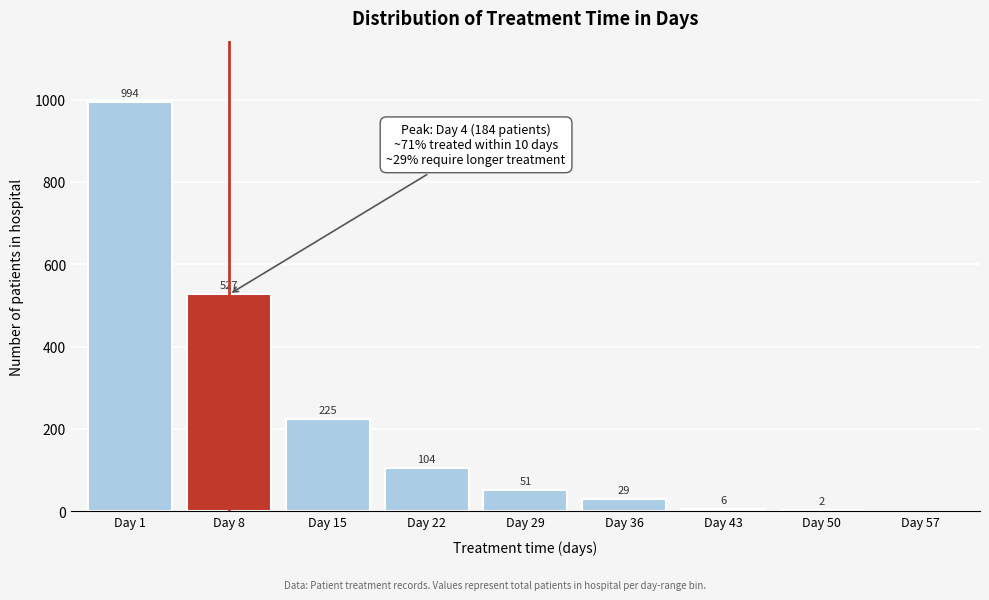

Reading left to right, what are all the values shown in this chart?

Day 1=994	Day 8=527	Day 15=225	Day 22=104	Day 29=51	Day 36=29	Day 43=6	Day 50=2	Day 57=0